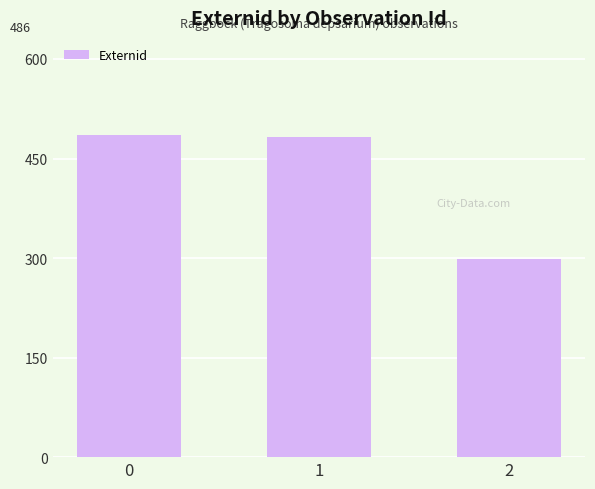

What is the minimum value shown in the chart?

299